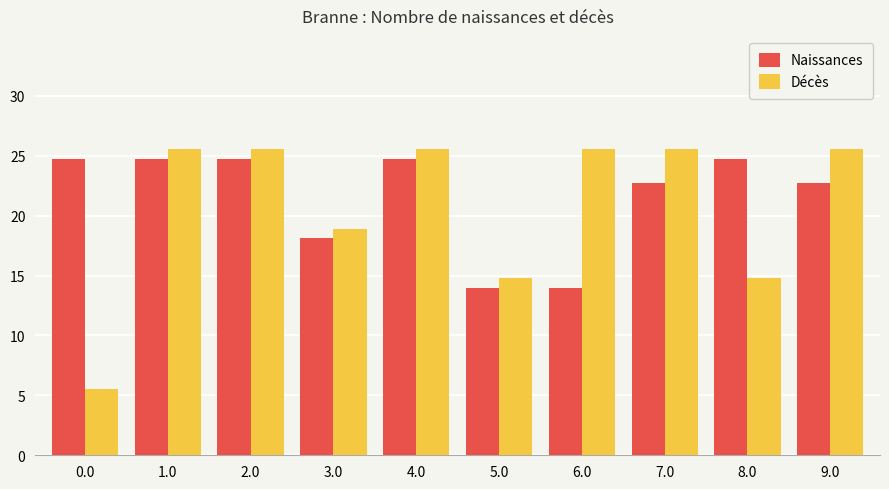

Does the chart contain stacked bars?

No